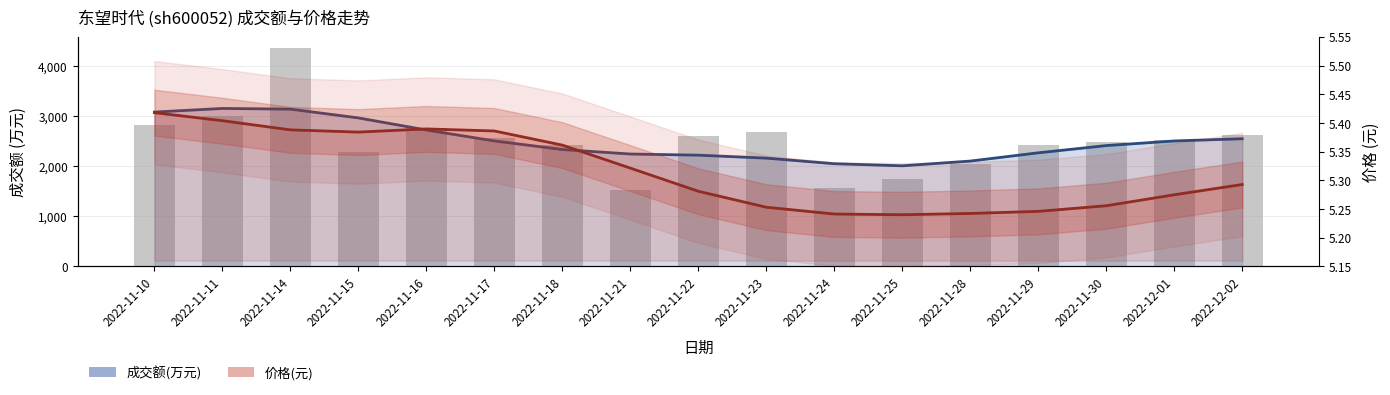

What position from the right is 2022-11-24?

7